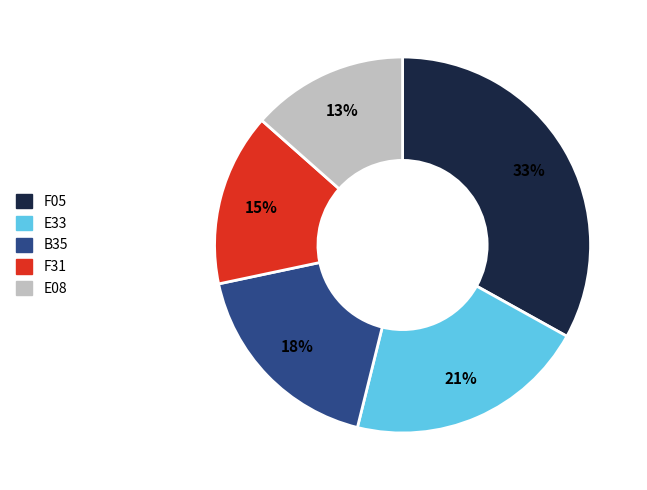

Approximately how many times larger is the value at B35 compared to F31?

1.2